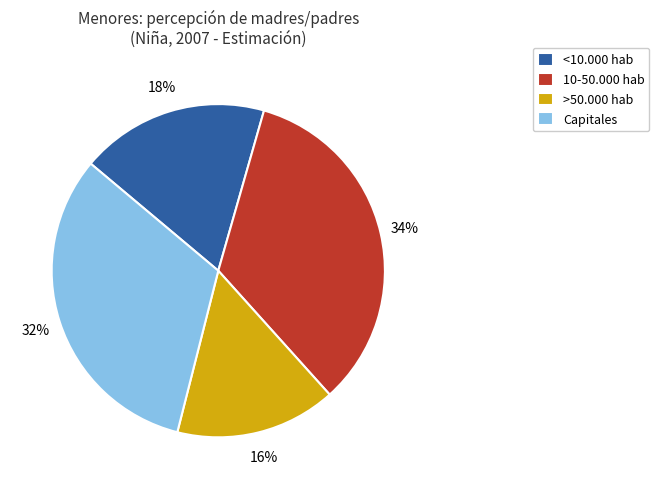

What percentage is the Capitales slice, to the nearest percent?

32%